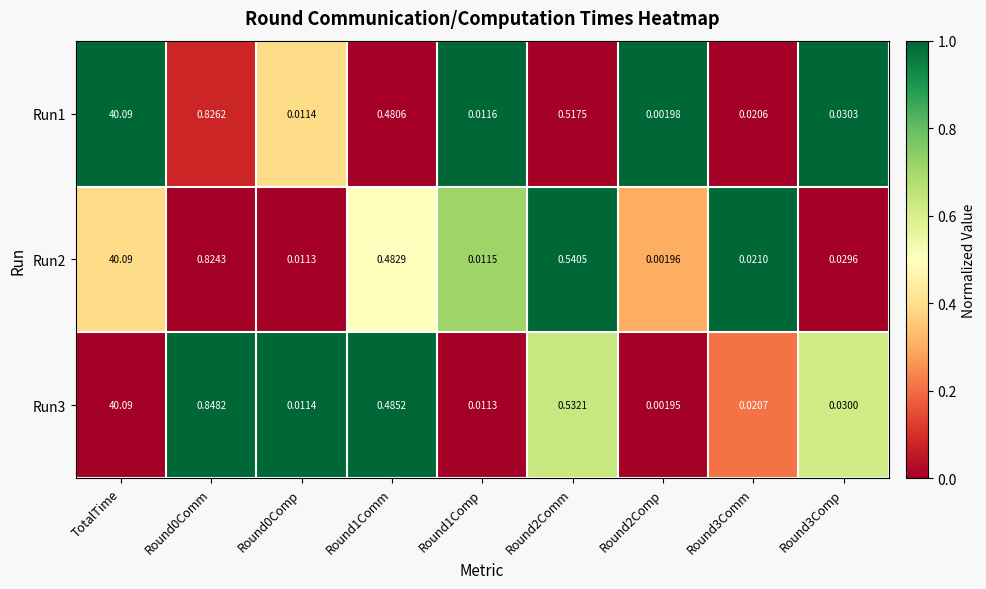

Which series has the largest range (max minus min)?

Run3